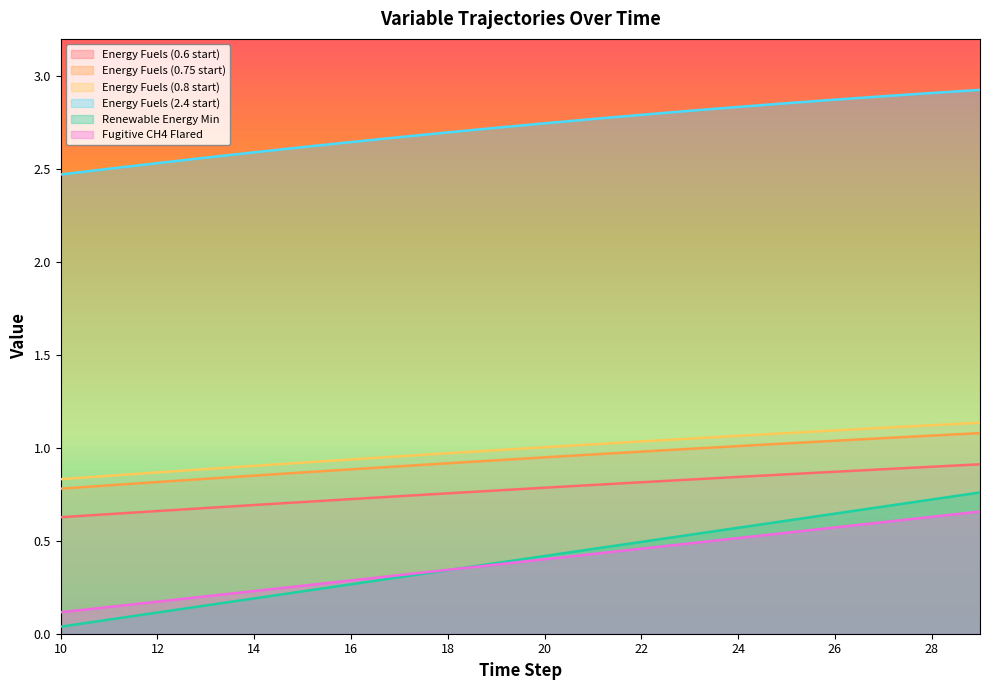

Is it true that Energy Fuels (0.6 start) equals 0.8 at 21?

True